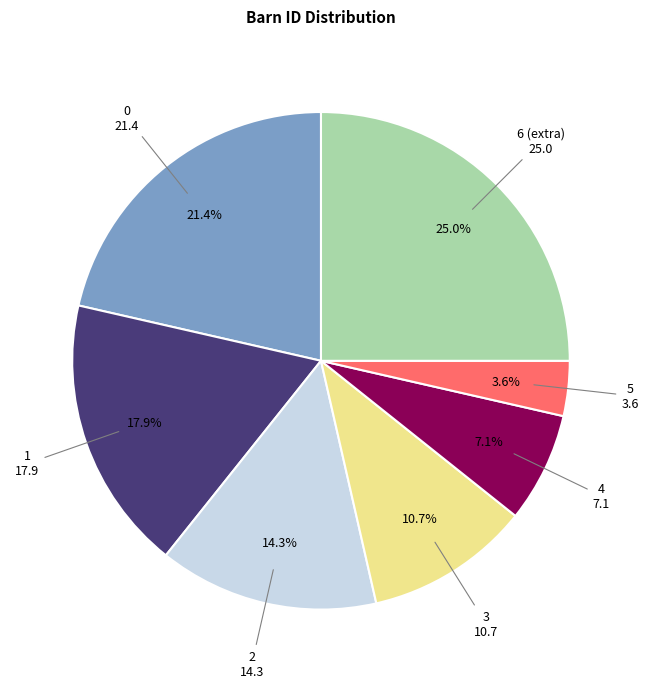

Is there a majority slice in this chart?

No